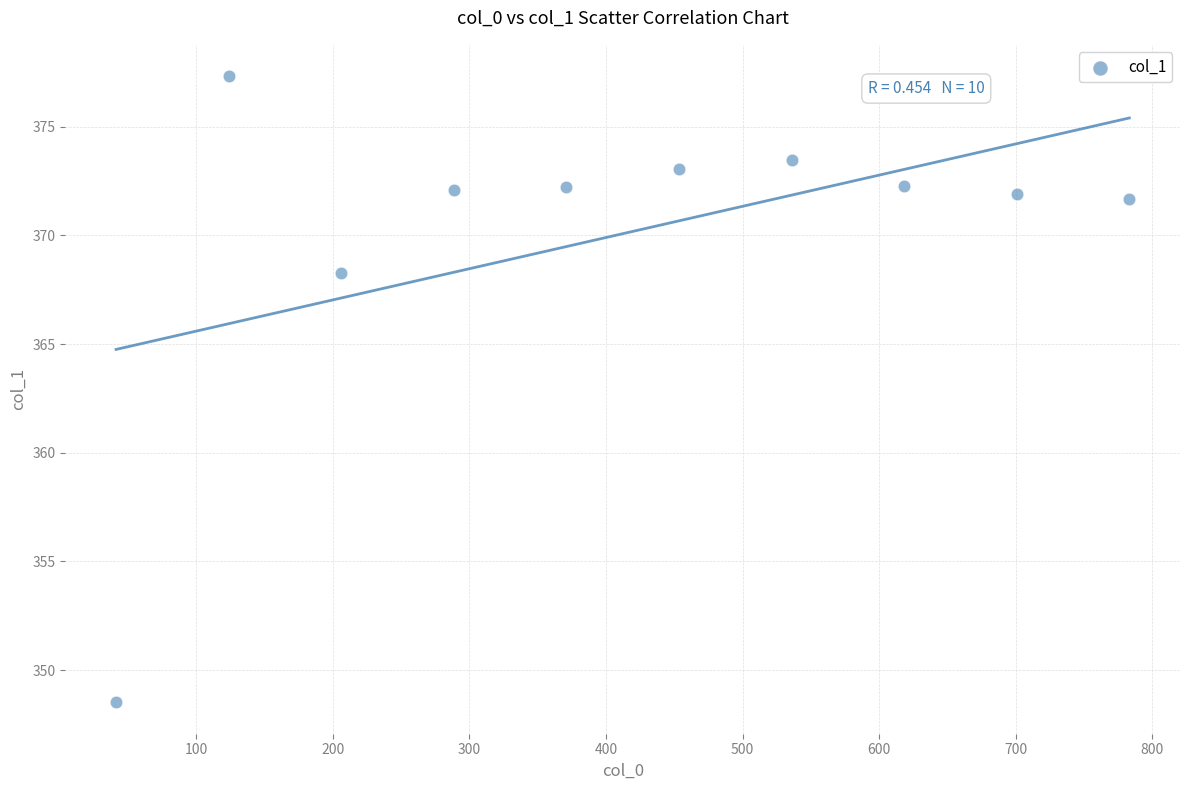

What is the average Y value?

370.1